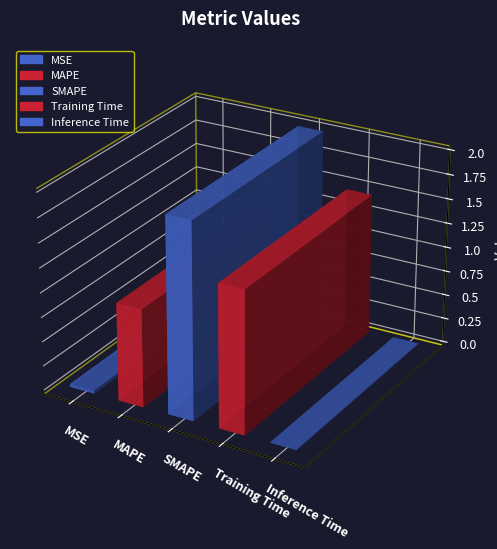

True or false: the data shows 2.3 at Training Time.

False